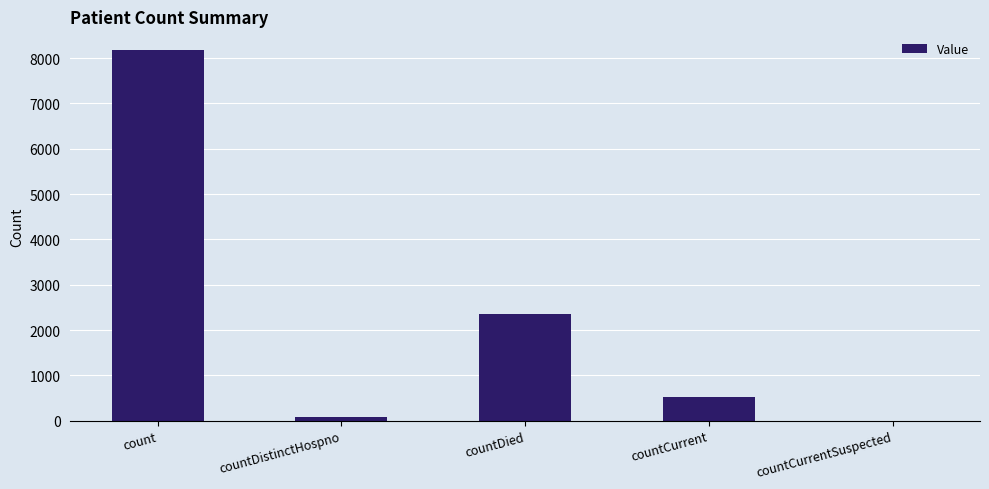

True or false: the data shows 0 at countCurrentSuspected.

True